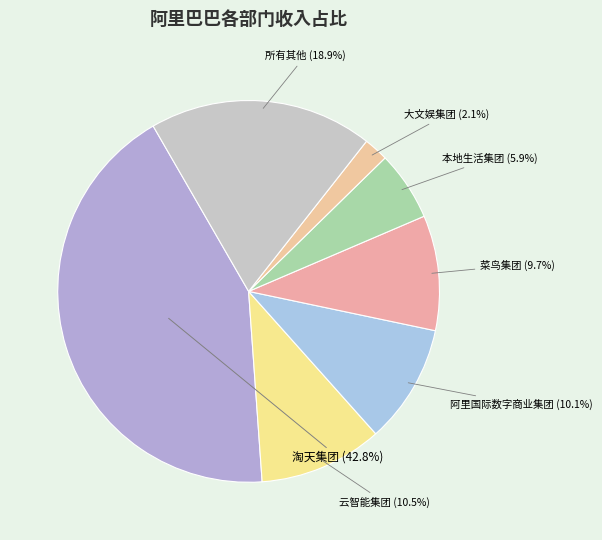

How many slices are in this pie chart?

7